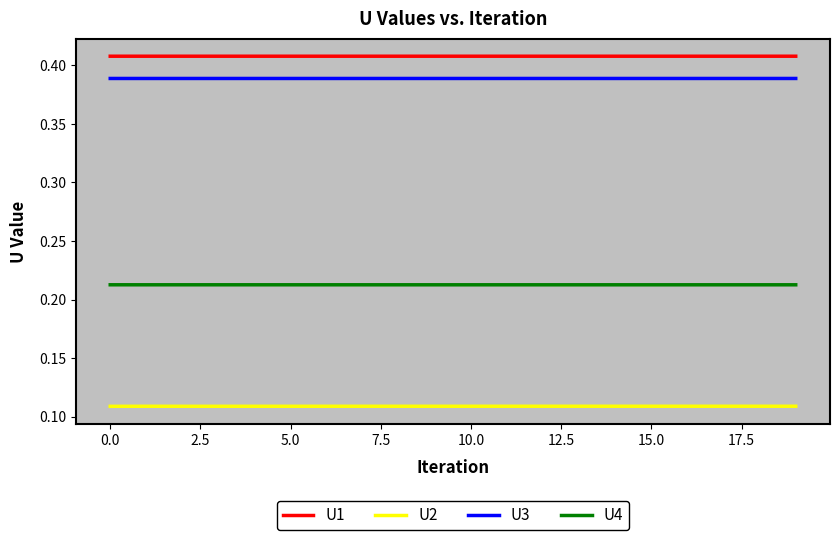

What is the sum of all U3 values?

7.8